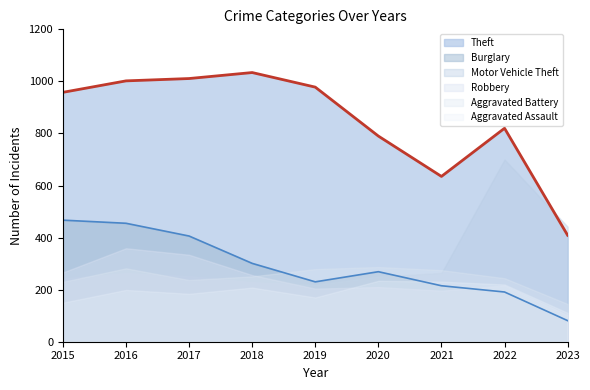

How many values in the Aggravated Battery series exceed 251?

4